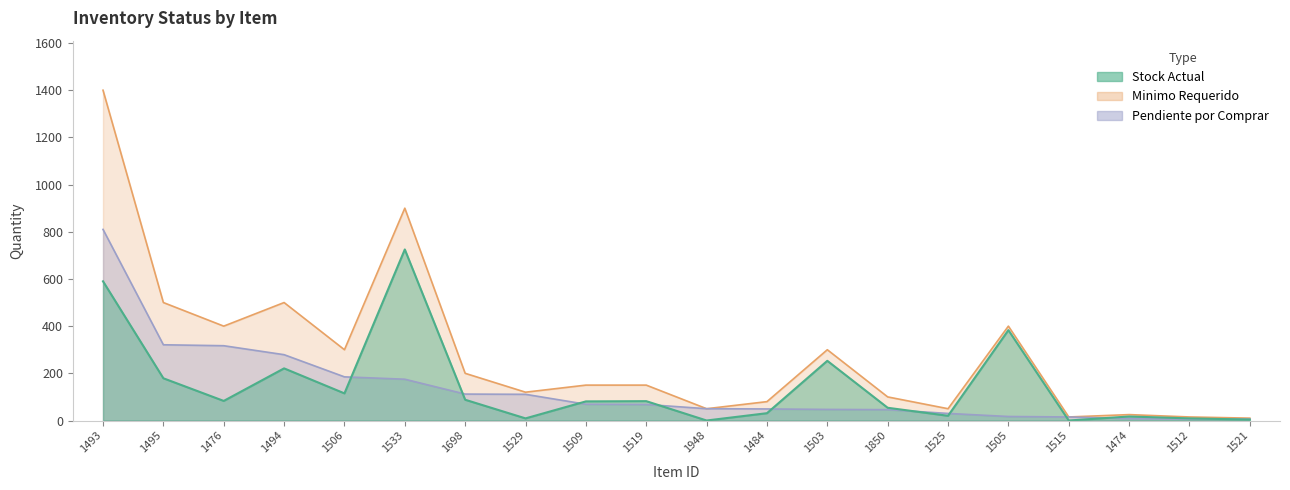

How many times do Stock Actual and Pendiente por Comprar cross each other?

10